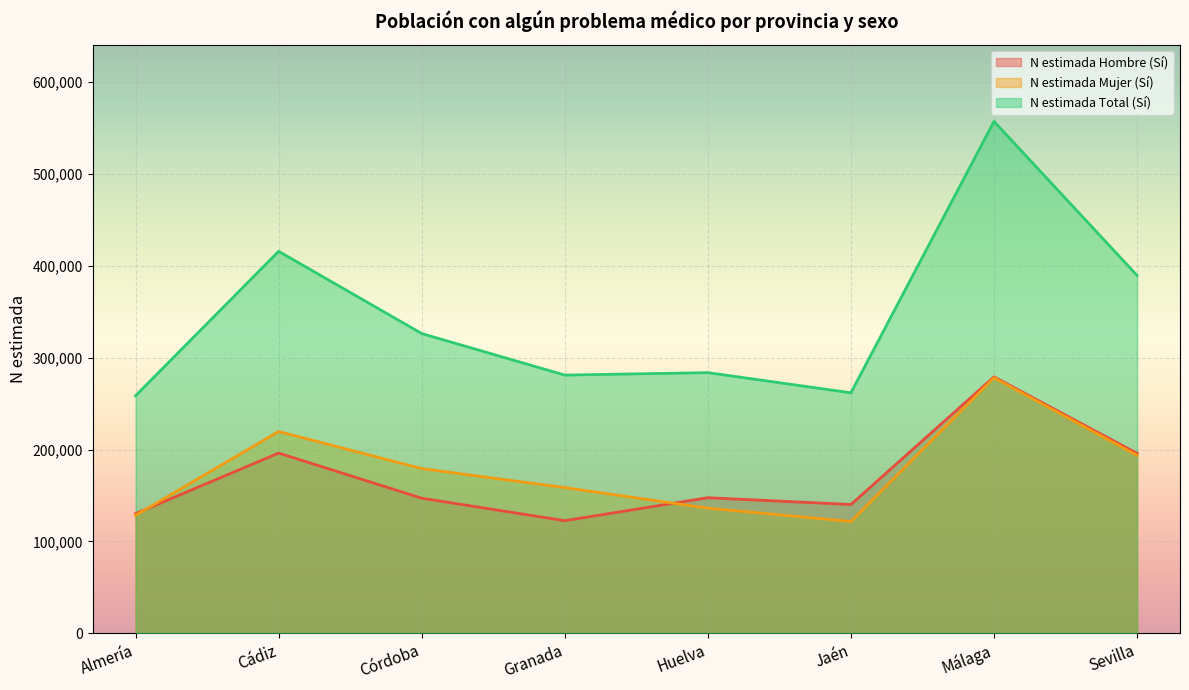

What is the difference between the N estimada Mujer (Sí) values at Córdoba and Granada?

20724